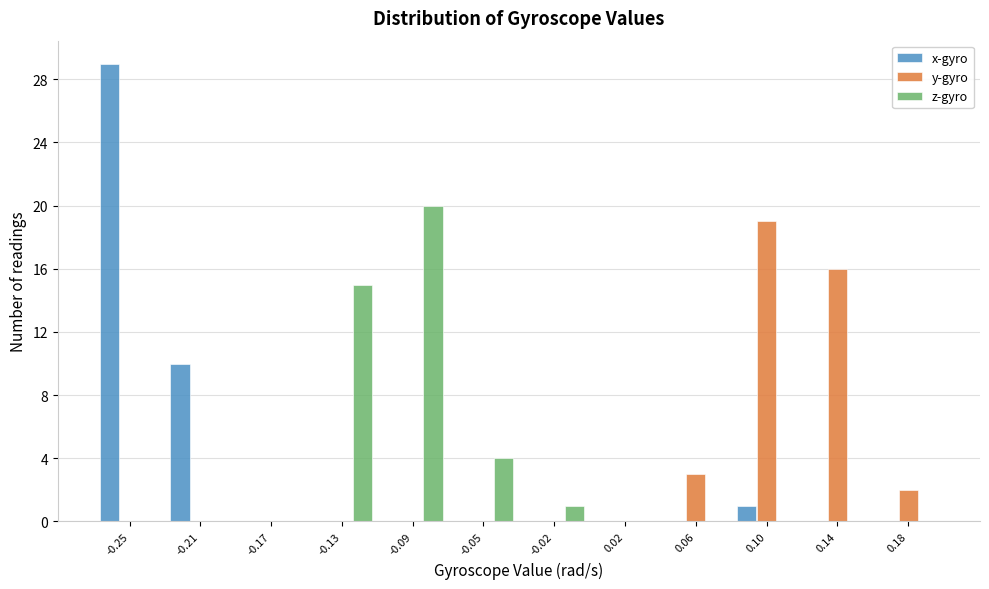

What is the sum of all x-gyro values?

40